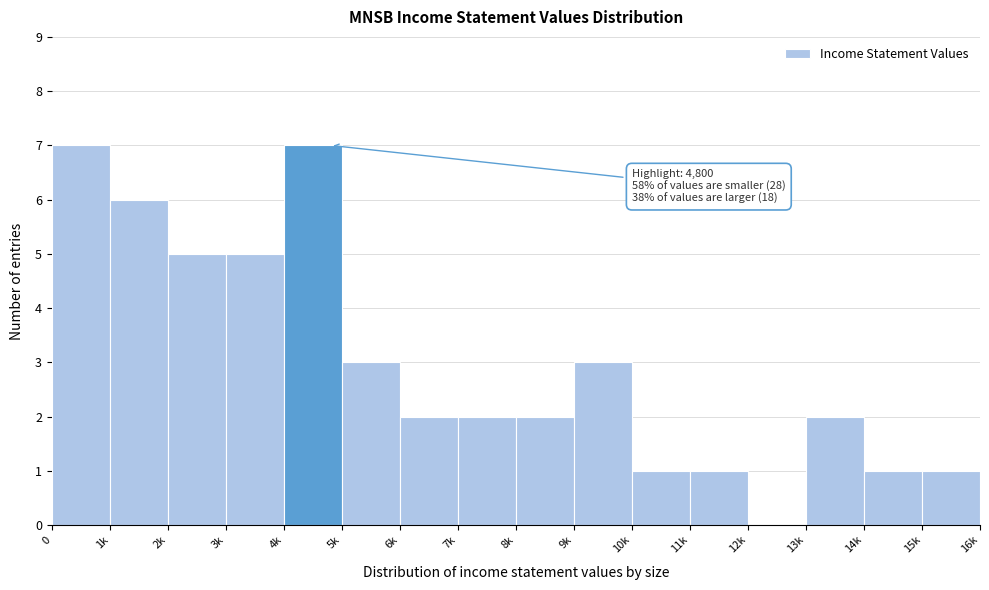

Reading left to right, extract all data points from this chart.

0=7	1k=6	2k=5	3k=5	4k=7	5k=3	6k=2	7k=2	8k=2	9k=3	10k=1	11k=1	12k=0	13k=2	14k=1	15k=1